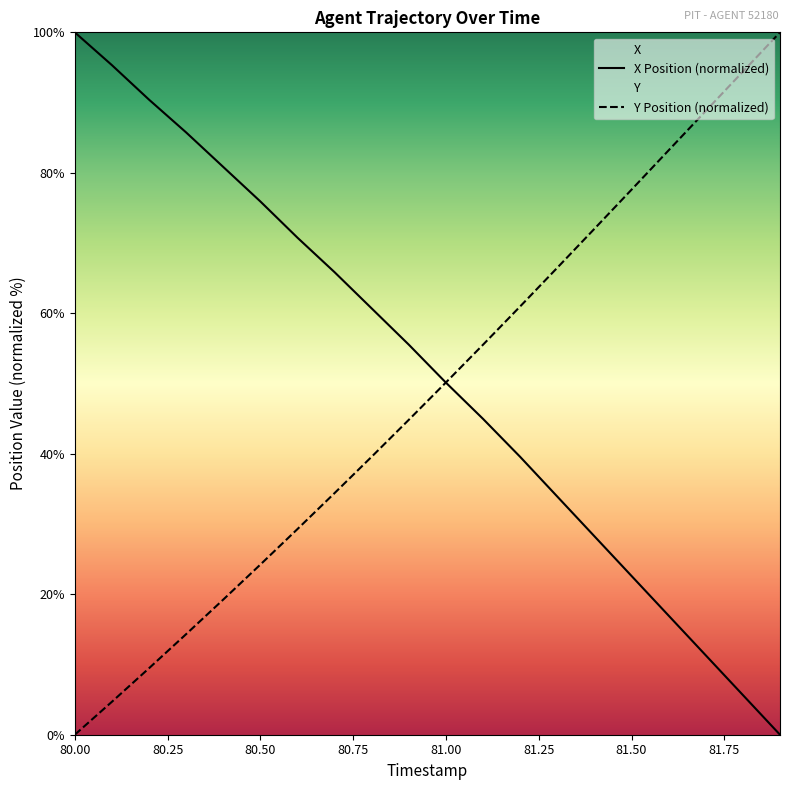

List the labels in order of Y value, smallest first.

80.0, 80.1, 80.2, 80.3, 80.4, 80.5, 80.6, 80.7, 80.8, 80.9, 81.0, 81.1, 81.2, 81.3, 81.4, 81.5, 81.6, 81.7, 81.8, 81.9